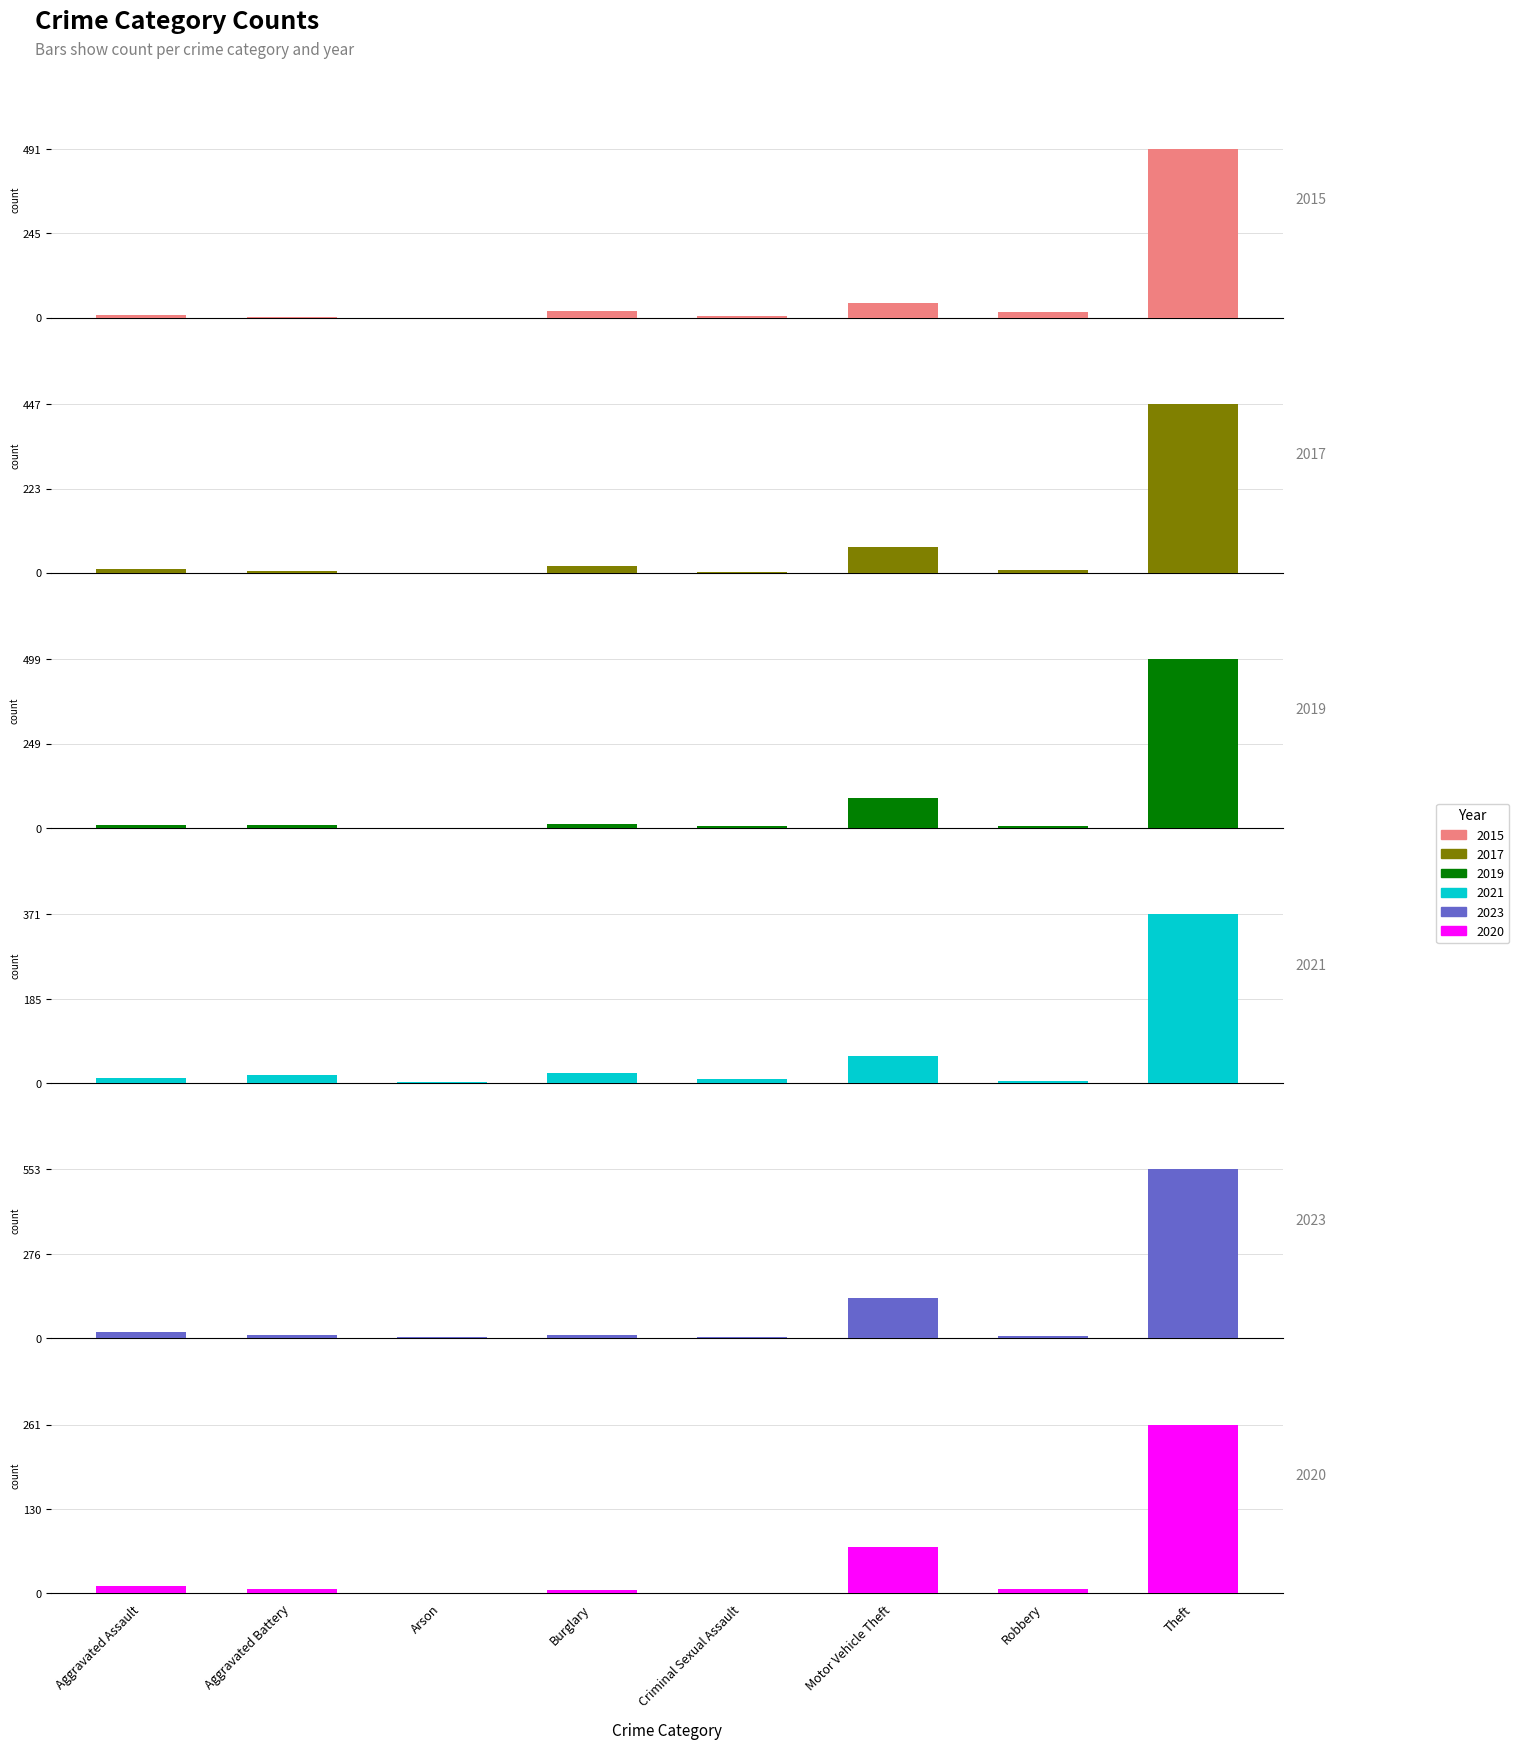

True or false: 2015 has a value of 25 at Burglary.

False